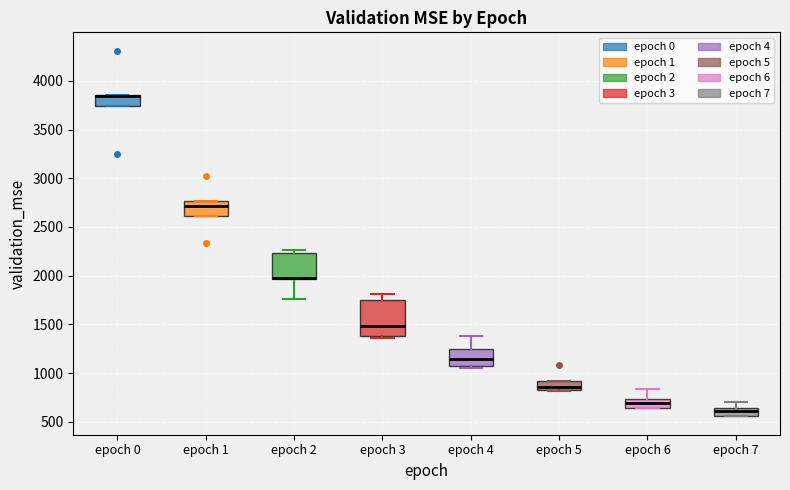

Where is the upper edge of the box for epoch 3 on the y-axis? The values are not printed on the chart, so give them approximately, as read against the axis.

1750